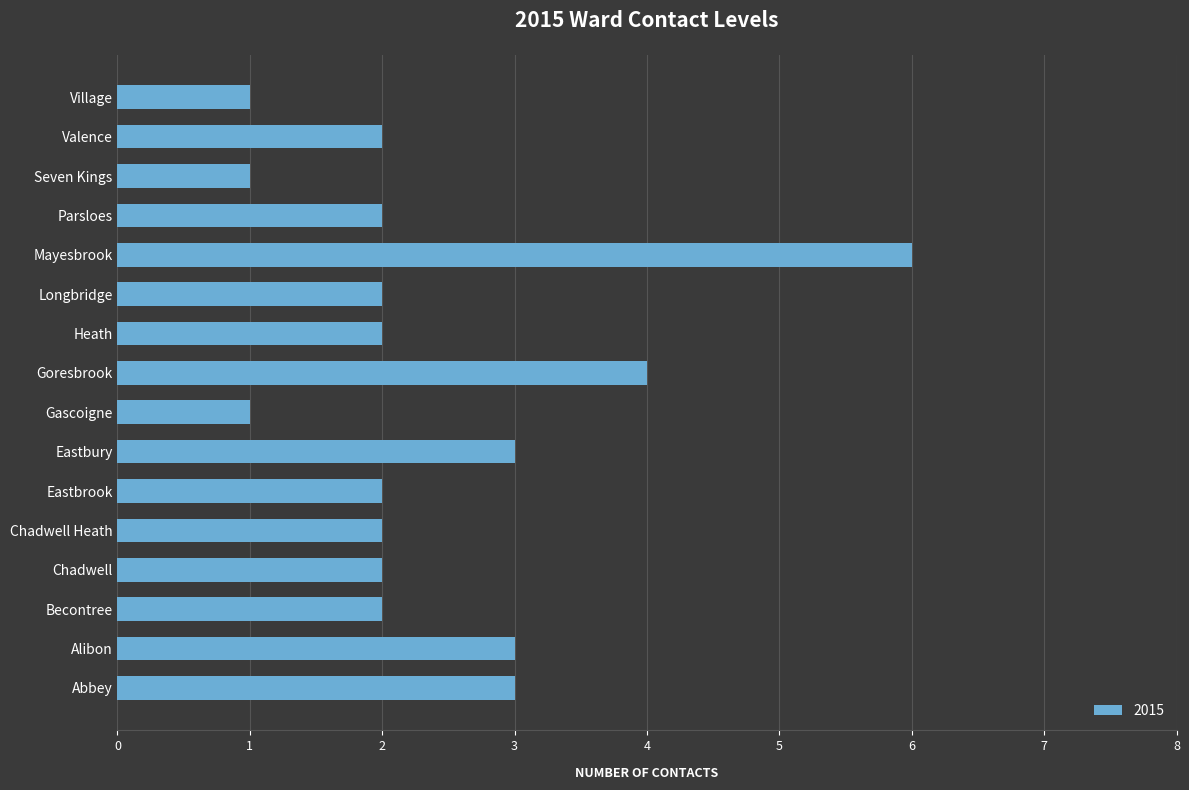

Does the chart contain stacked bars?

No